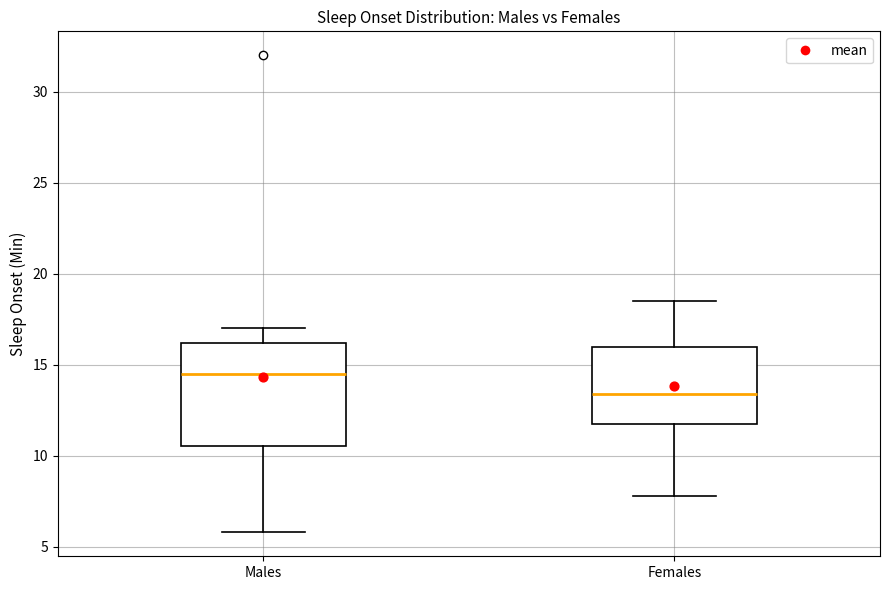

Where does the median line of the box for Females sit on the y-axis? The values are not printed on the chart, so give them approximately, as read against the axis.

13.5